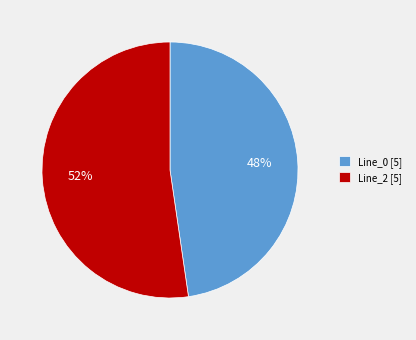

Is the sum of Line_2 [5] and Line_0 [5] greater than half?

Yes